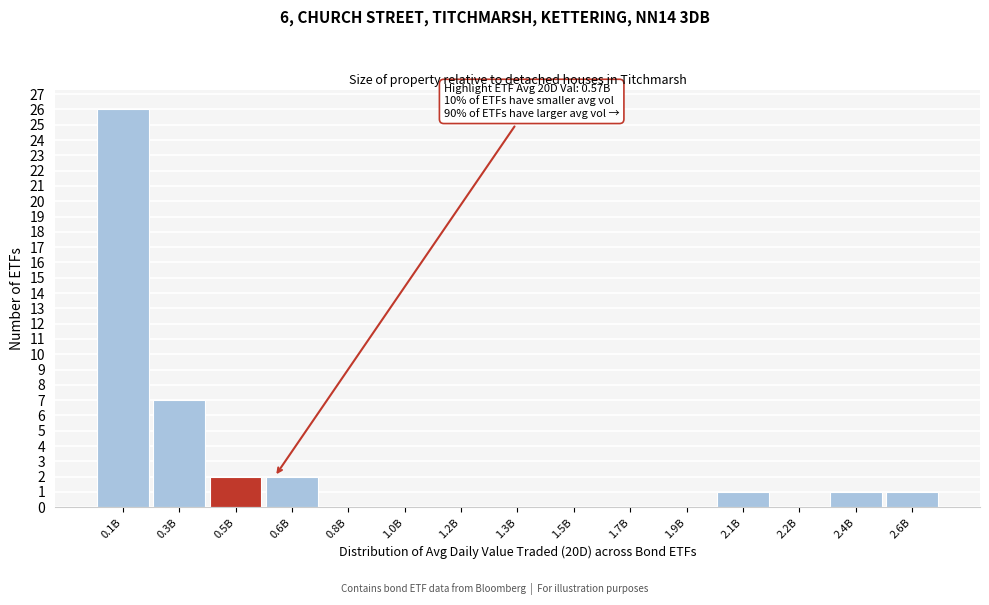

Reading left to right, extract all data points from this chart.

0.1B=26	0.3B=7	0.5B=2	0.6B=2	0.8B=0	1.0B=0	1.2B=0	1.3B=0	1.5B=0	1.7B=0	1.9B=0	2.1B=1	2.2B=0	2.4B=1	2.6B=1